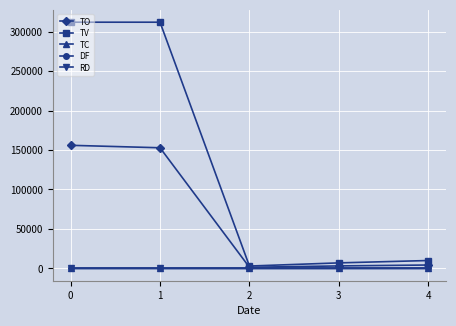

True or false: TO has more than 2 interior local peaks.

False